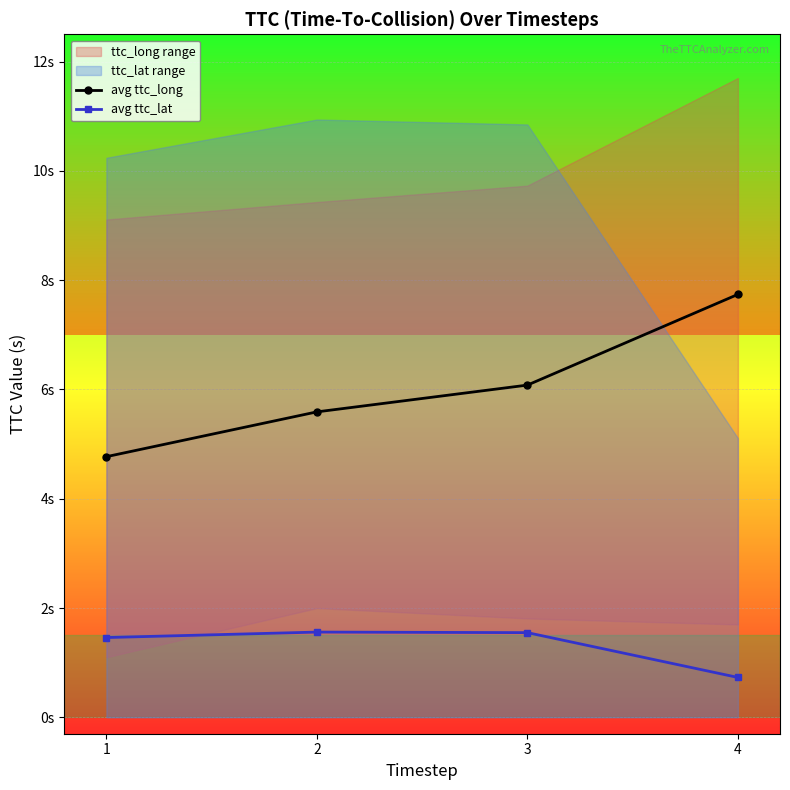

What is the value of the avg ttc_lat point at the 1st from the left?

1.5